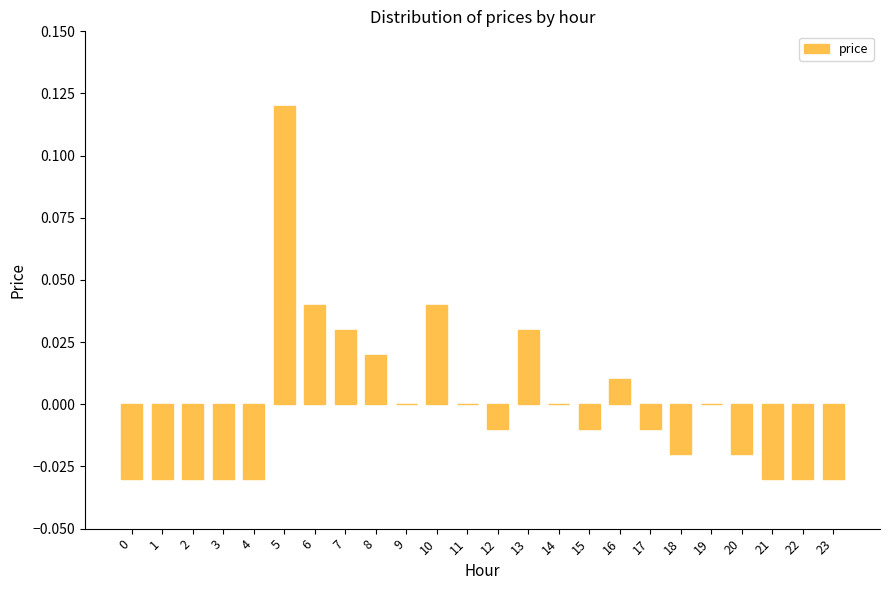

Count the number of categories in the chart.

24